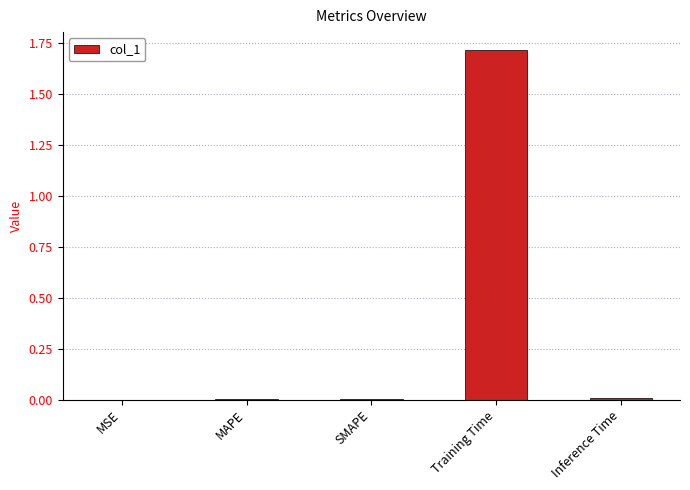

The chart shows a value of 0.5 at Training Time. True or false?

False